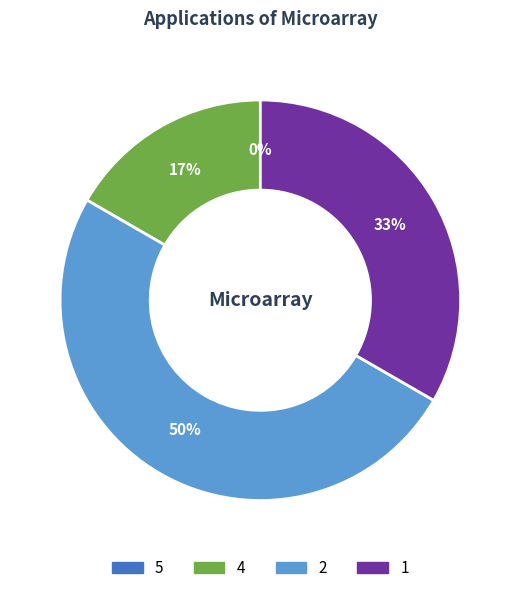

Rank the categories by value from highest to lowest.

2, 1, 4, 5